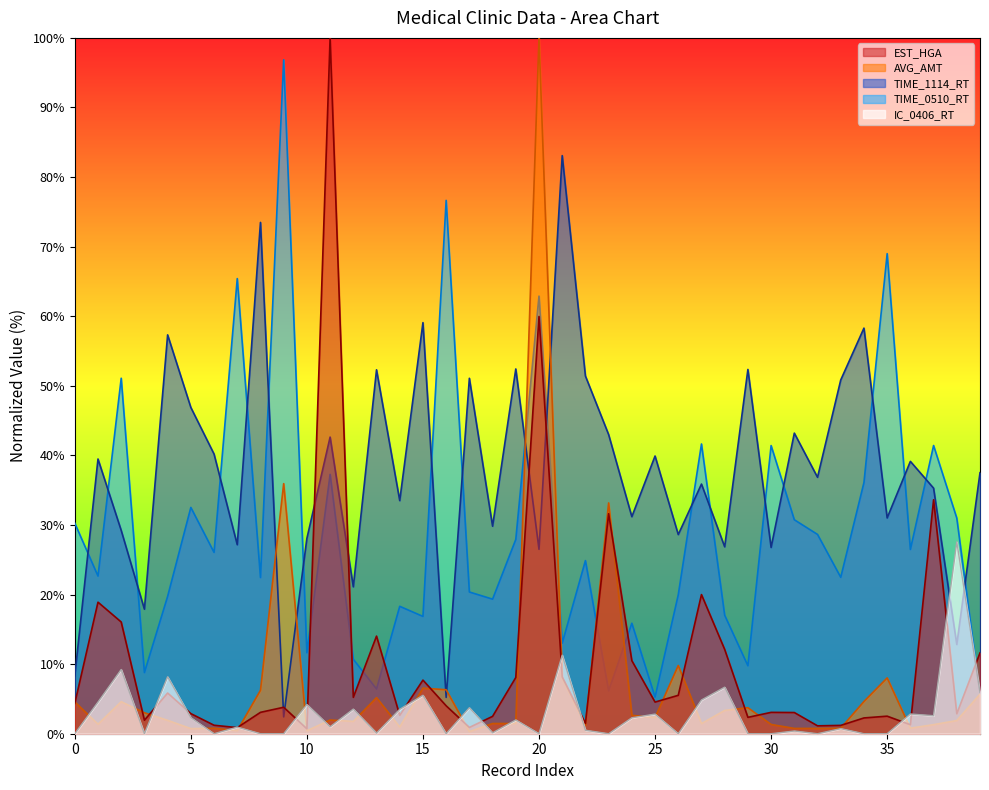

What is the lowest value of the EST_HGA series?

0.7